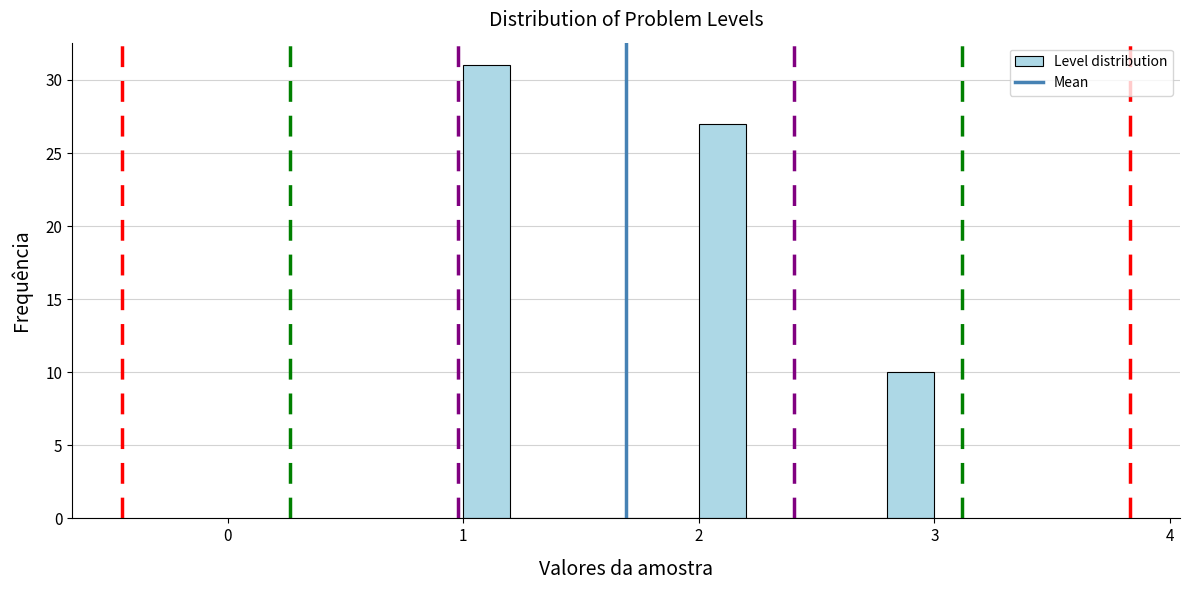

Read against the x-axis, roughly where is the centre of the tallest bar?

1.1